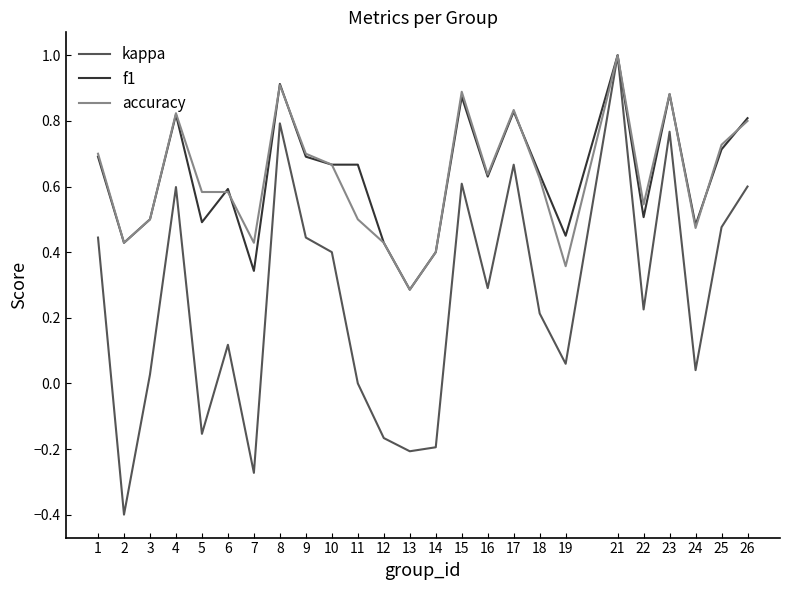

At which category is the sum across all series the highest?

21